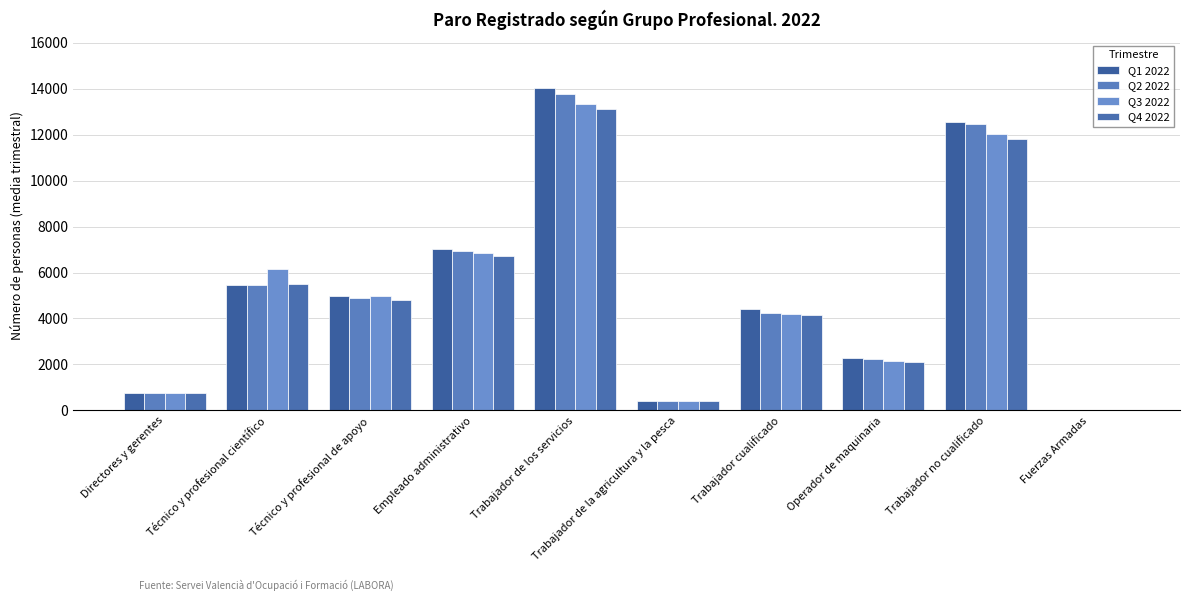

Reading left to right, extract all data points from this chart.

Q1 2022: 762.0	5452.0	4965.3	7043.0	14013.0	401.7	4395.3	2260.7	12572.3	32.0
Q2 2022: 745.7	5461.7	4885.3	6941.0	13775.3	406.7	4258.0	2226.7	12471.3	34.0
Q3 2022: 760.0	6138.3	4980.0	6868.7	13340.3	423.0	4176.0	2137.7	12047.3	31.7
Q4 2022: 761.3	5492.0	4819.7	6715.3	13113.7	393.7	4145.7	2096.7	11829.3	34.7